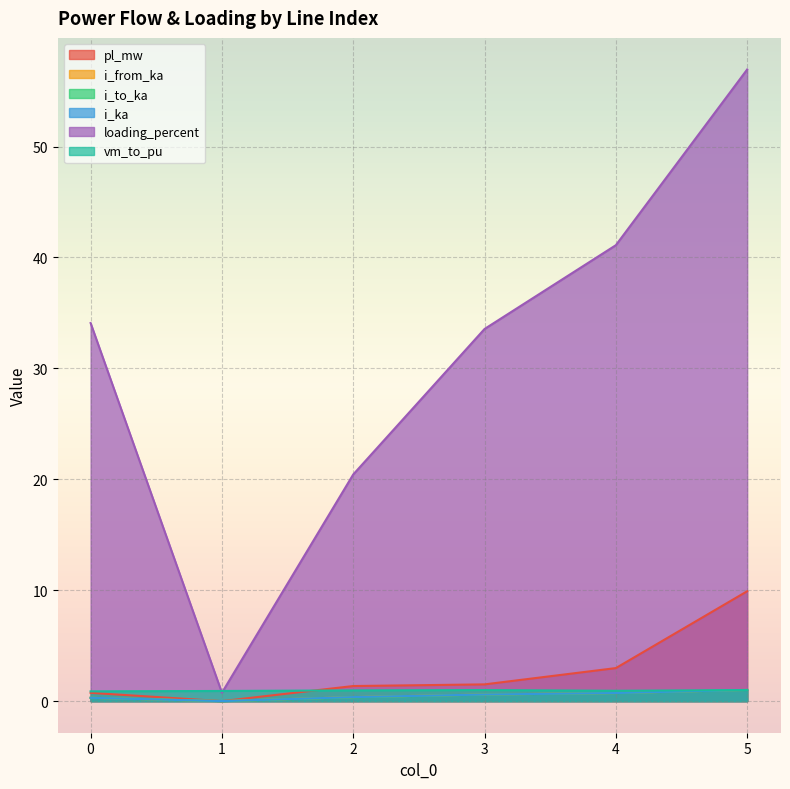

Is the value of pl_mw at 3 greater than the value of i_from_ka at 3?

Yes